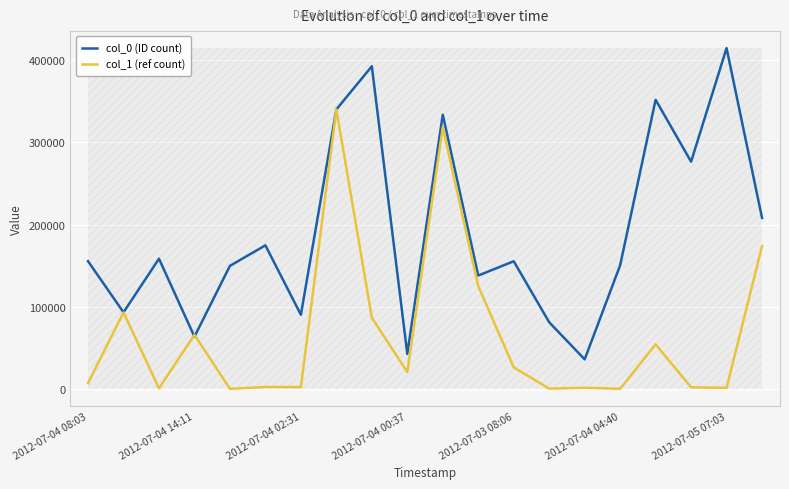

How many interior local peaks does the col_0 (ID count) series have?

7